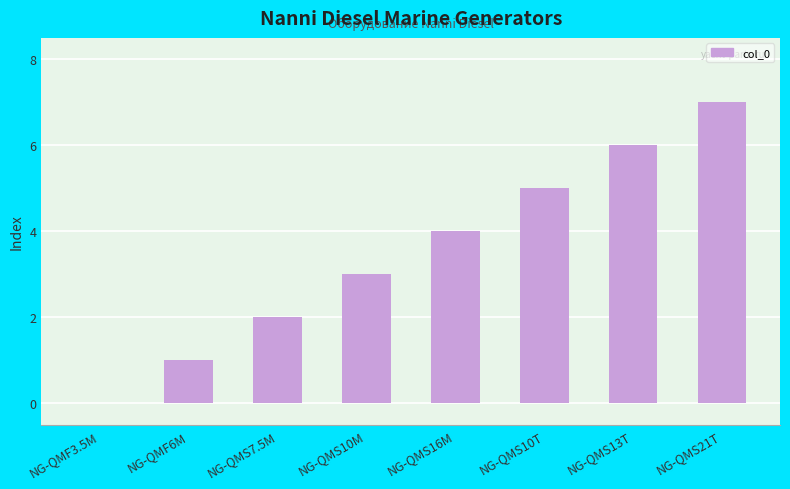

What is the change in value from NG-QMS7.5M to NG-QMS10M?

+1